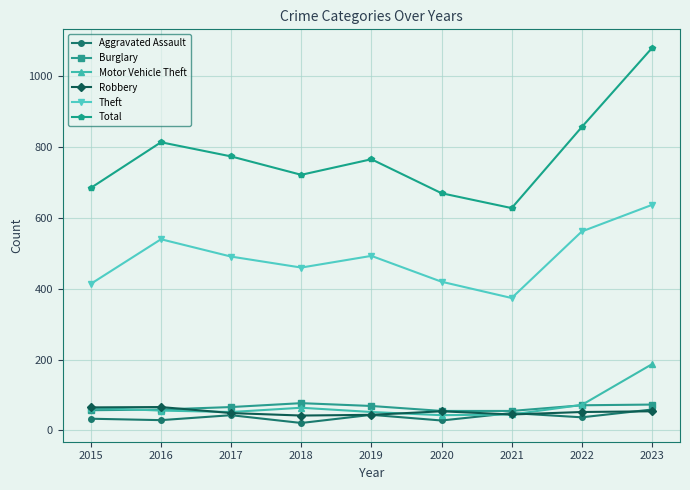

The Theft series shows 562 at 2022. True or false?

True